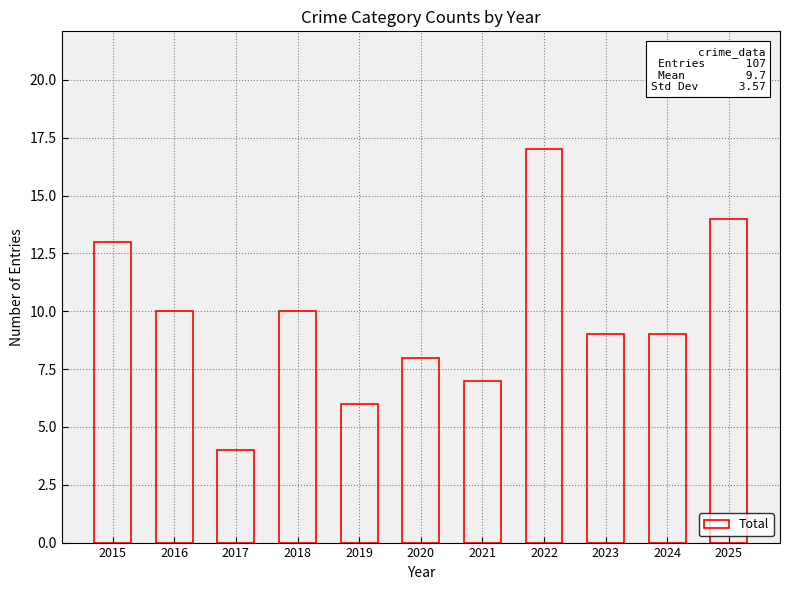

What is the value of the 8th bar from the left?

17